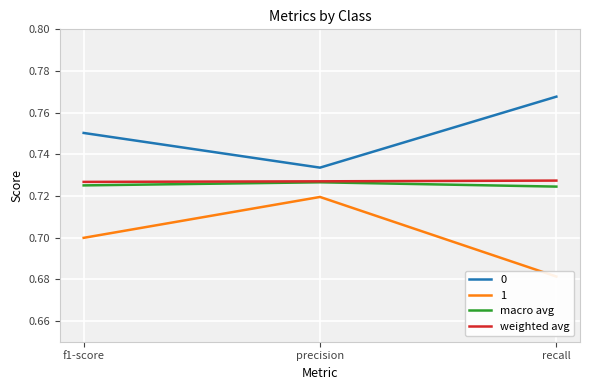

List the labels in order of 0 value, largest first.

recall, f1-score, precision